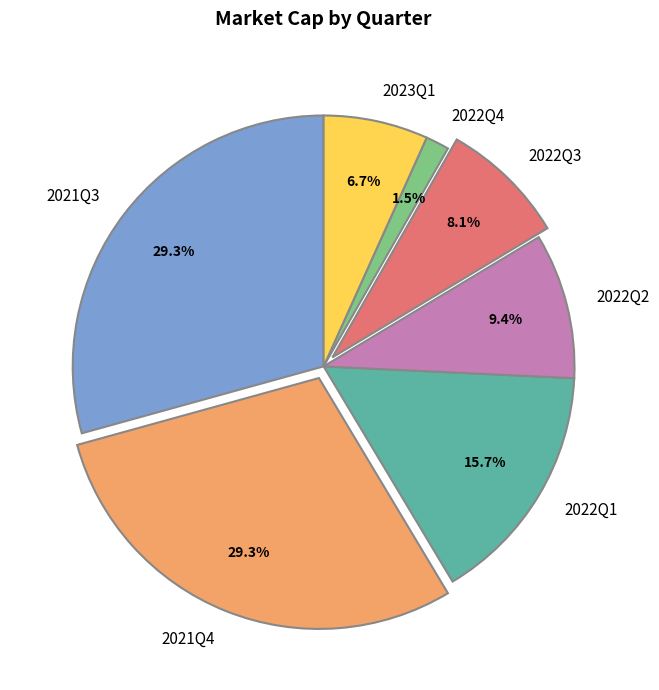

Do 2022Q2 and 2022Q3 together represent more than half of the pie?

No